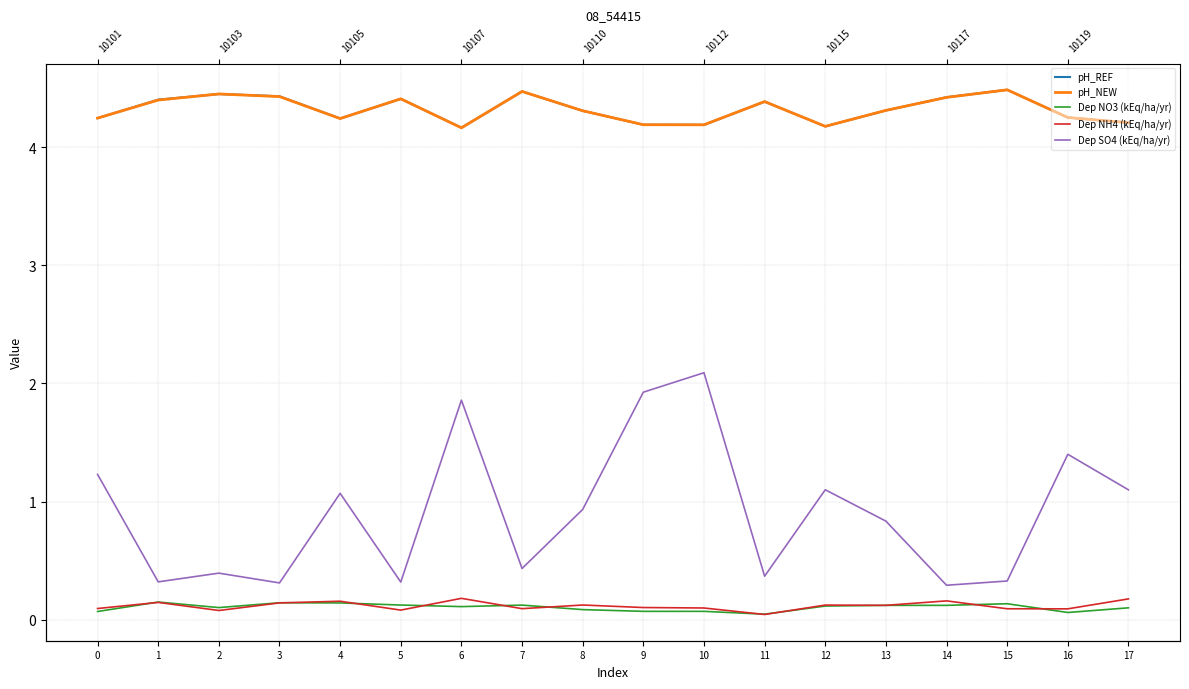

Read the Dep NH4 (kEq/ha/yr) value at 9.

0.1